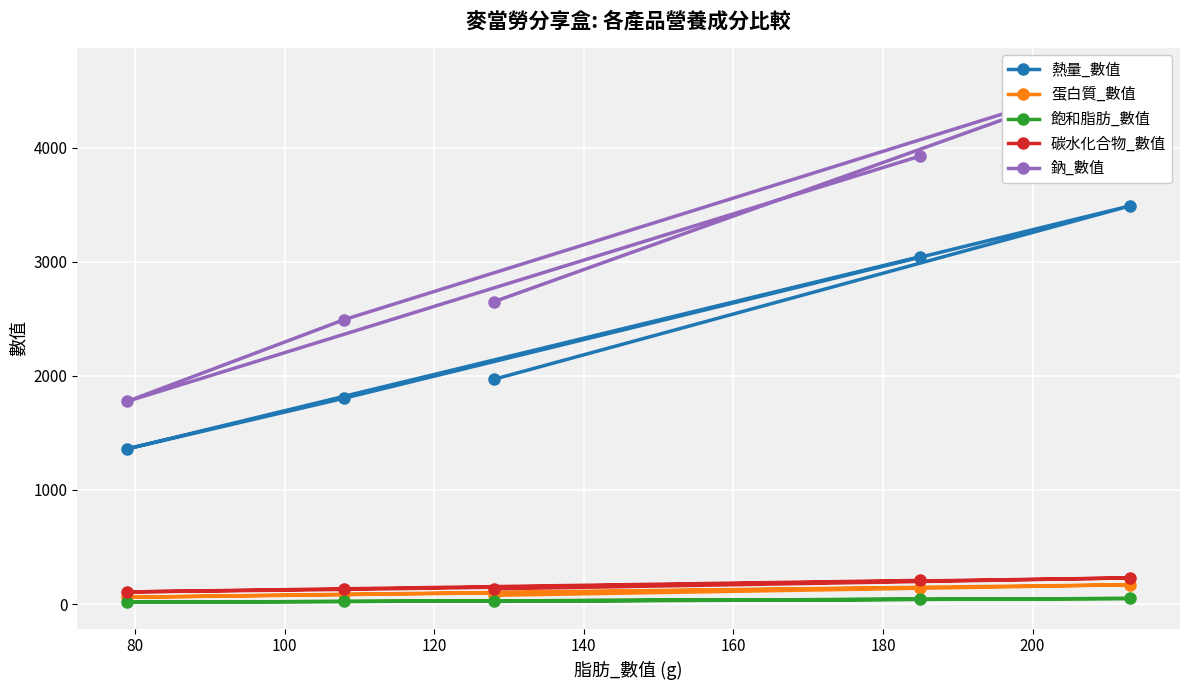

What is the highest value of the 碳水化合物_數值 series?

230.0